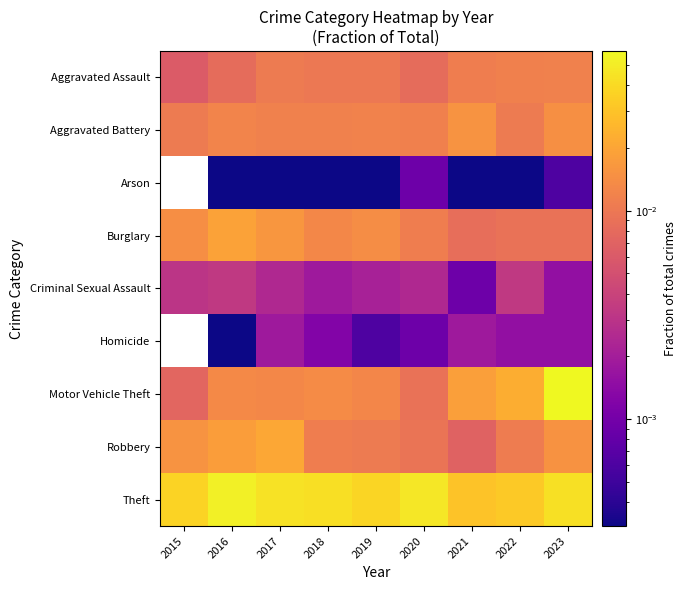

Between 2015 and 2016, which is larger?

2016